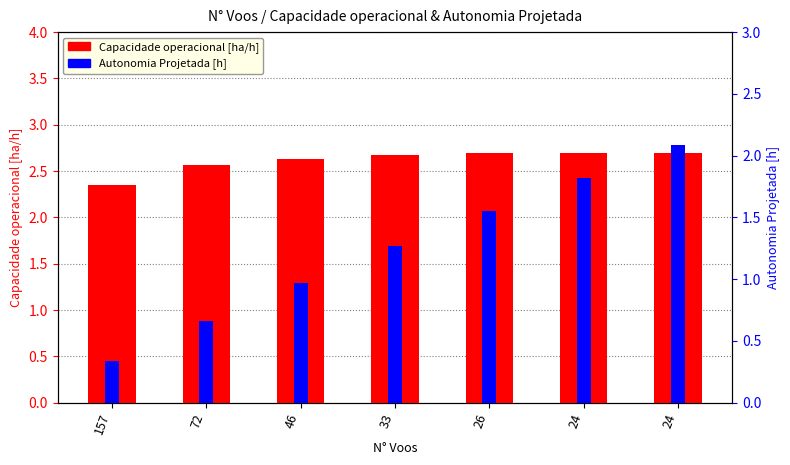

Between 157 and 24, which series saw the biggest shift?

Autonomia Projetada [h]